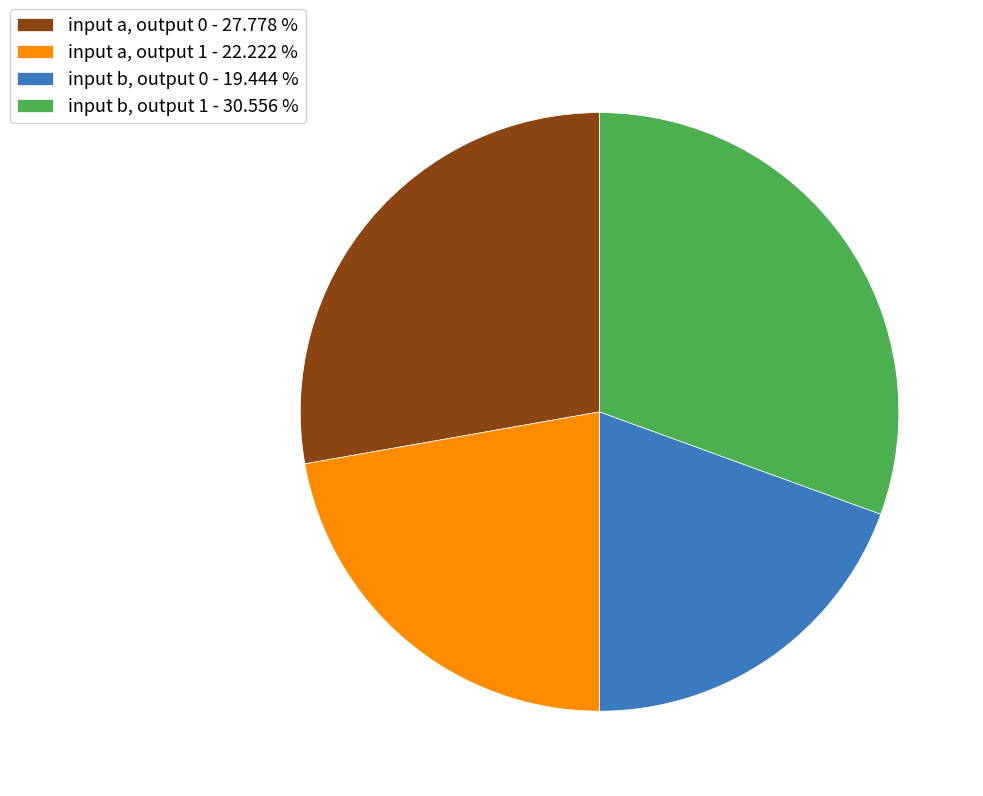

Which slice is the largest?

input b, output 1 - 30.556 %